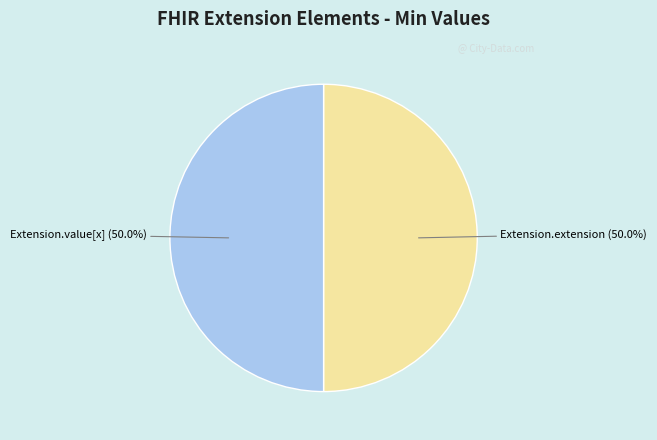

Combined, what portion of the pie is Extension.extension and Extension.value[x]?

100.0%